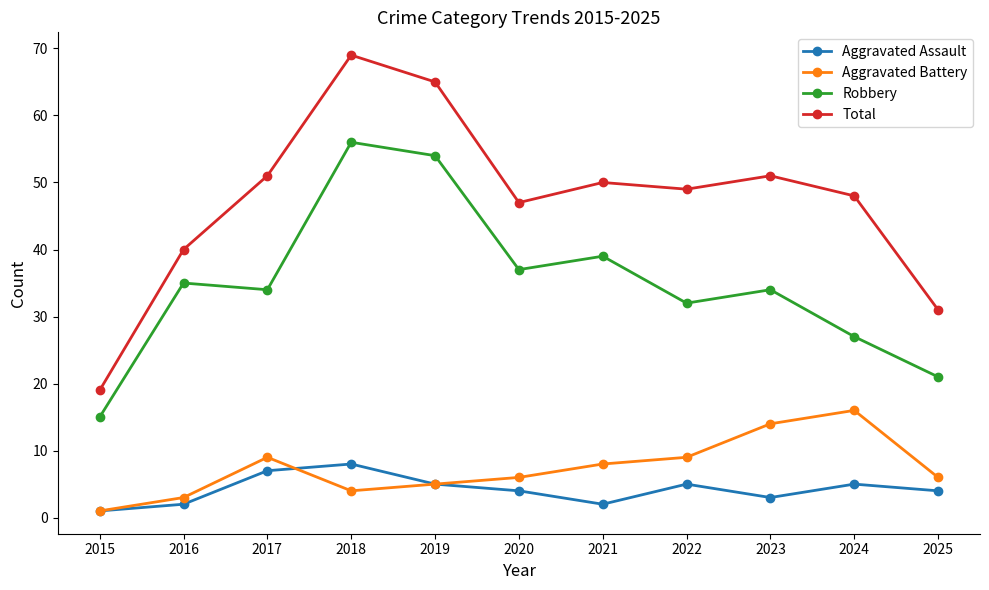

Reading left to right, transcribe all the data shown in this chart.

Aggravated Assault: 1	2	7	8	5	4	2	5	3	5	4
Aggravated Battery: 1	3	9	4	5	6	8	9	14	16	6
Robbery: 15	35	34	56	54	37	39	32	34	27	21
Total: 19	40	51	69	65	47	50	49	51	48	31